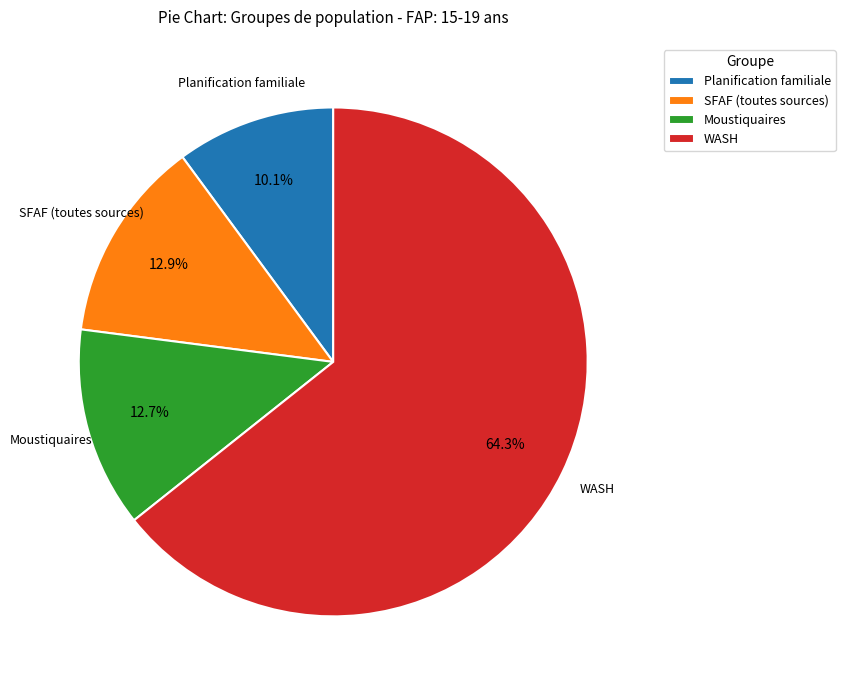

Approximately how many times larger is the value at SFAF (toutes sources) compared to Moustiquaires?

1.0